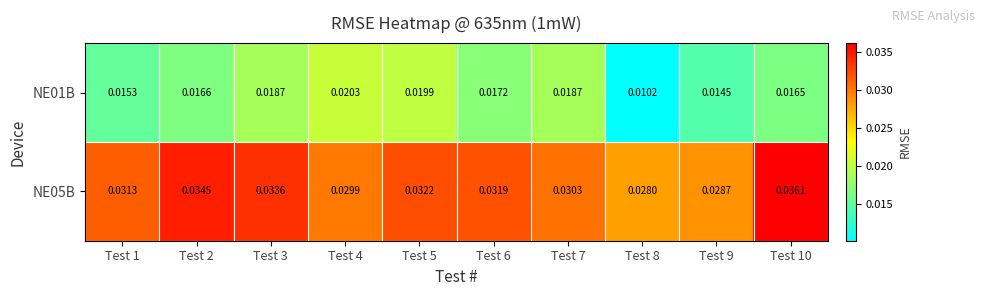

At how many categories does at least one series exceed 0?

10